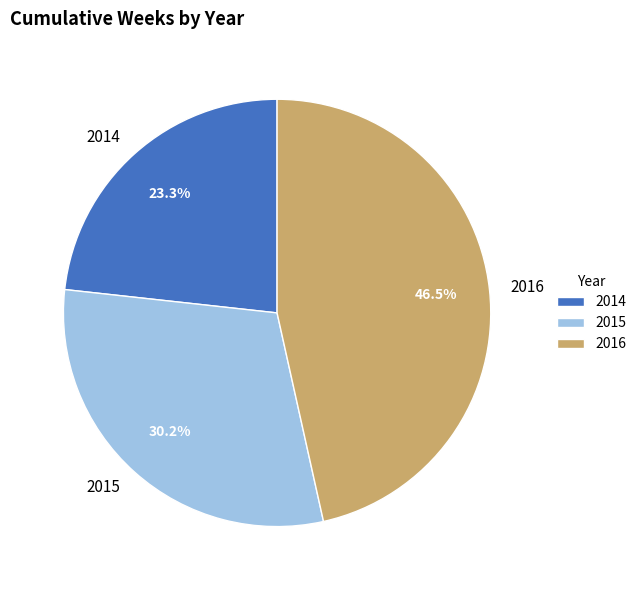

Count the number of slices in the pie.

3